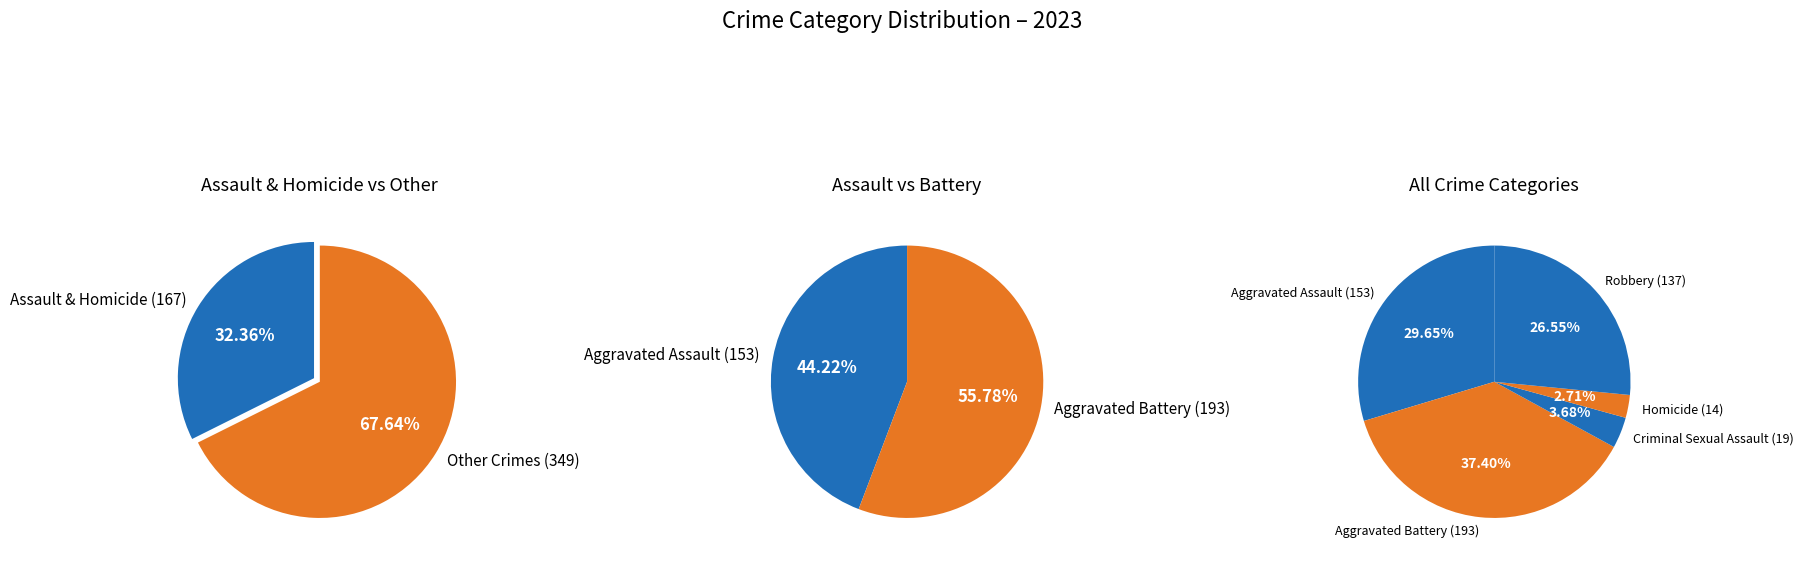

To the nearest percent, what portion does Criminal Sexual Assault represent?

4%